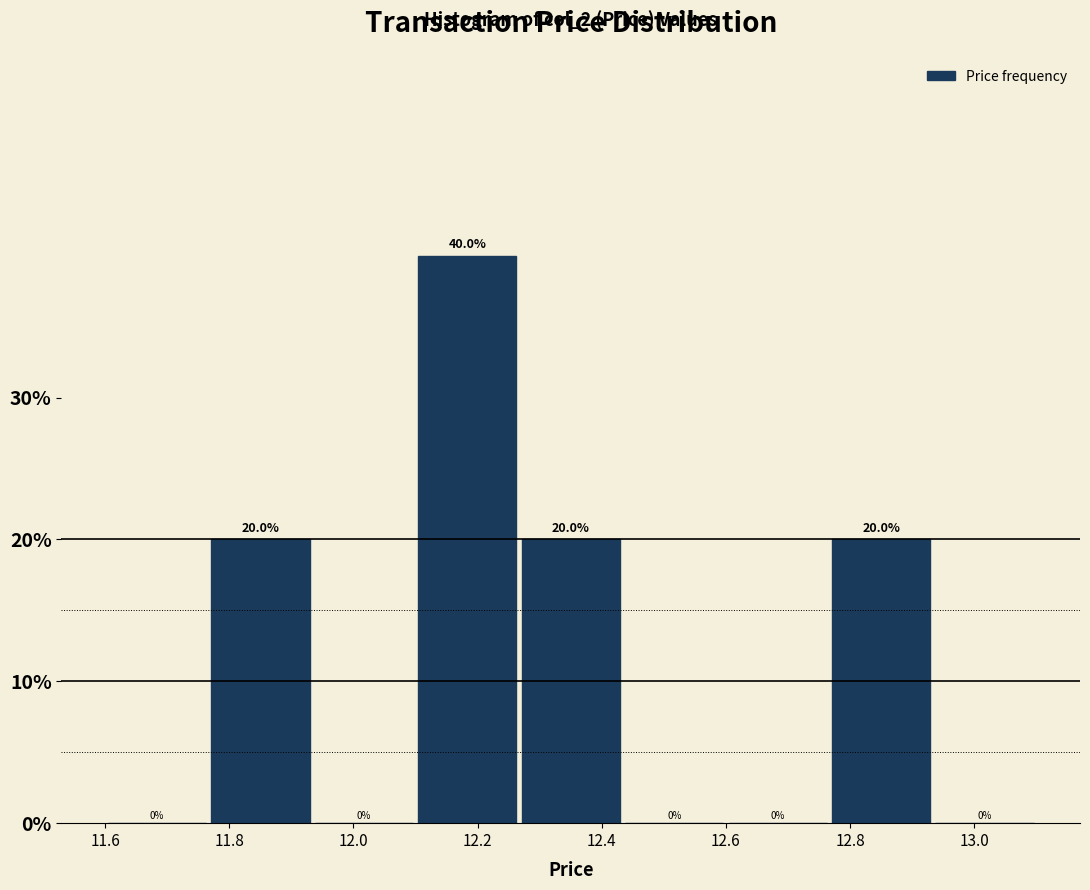

How tall is the bar that spans 11.76 to 11.94 on the x-axis? The bar edges are not printed on the chart, so give them approximately, as read against the axis.

20.0